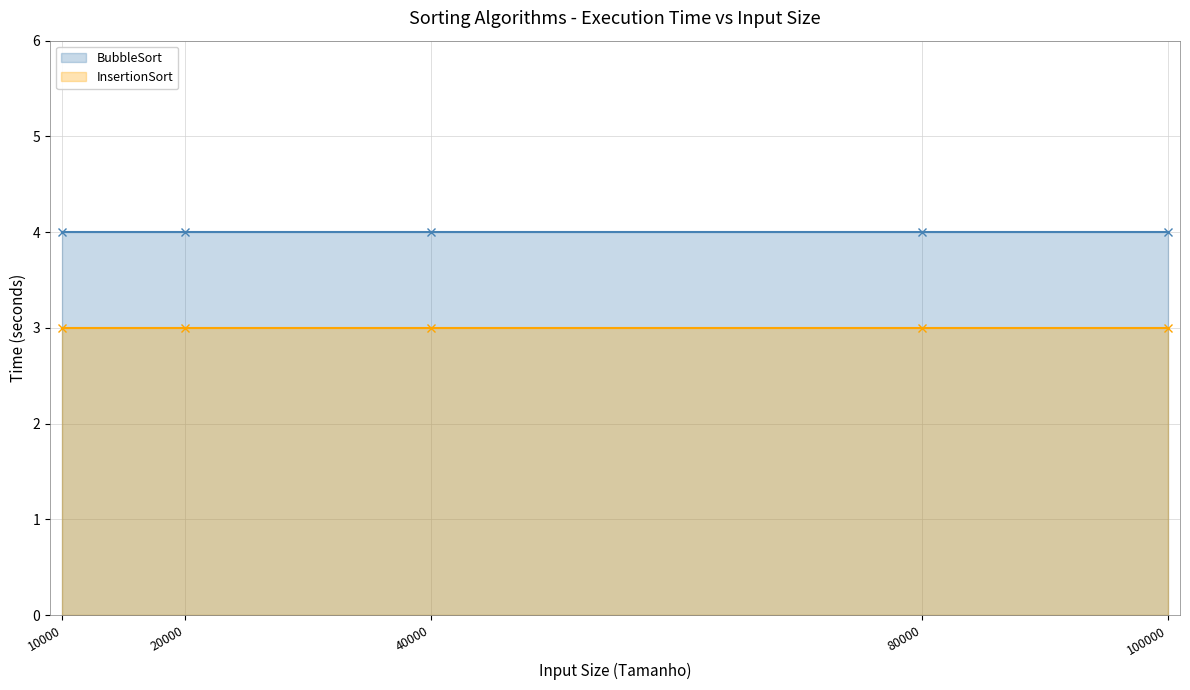

True or false: InsertionSort and BubbleSort cross at least once.

False